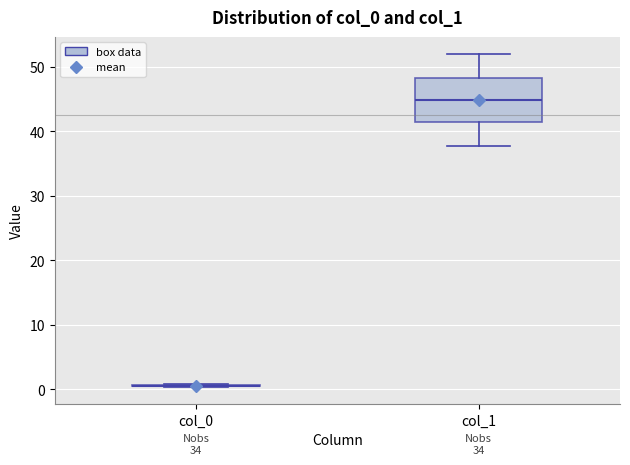

Which box is the tallest, from its lower edge to its upper edge?

col_1